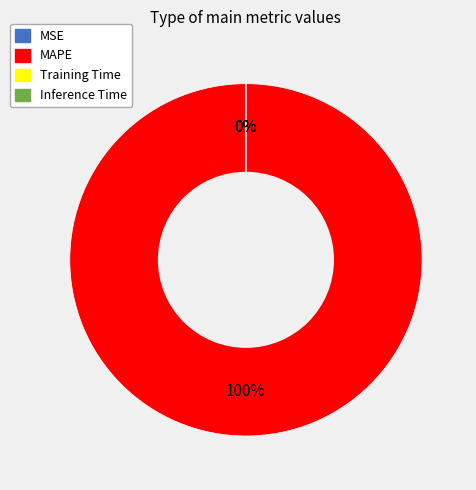

Which slice represents more than half of the pie?

MAPE